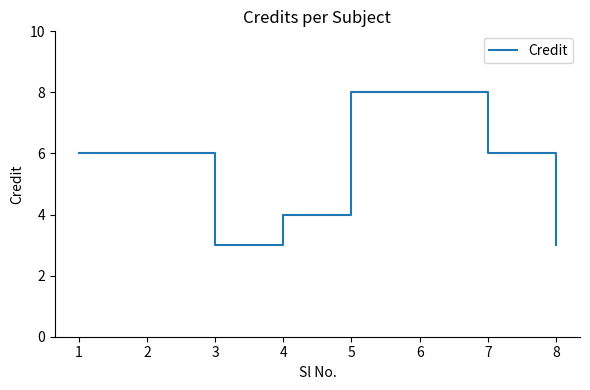

How many interior local valleys (lower than both neighbors) does the data have?

1